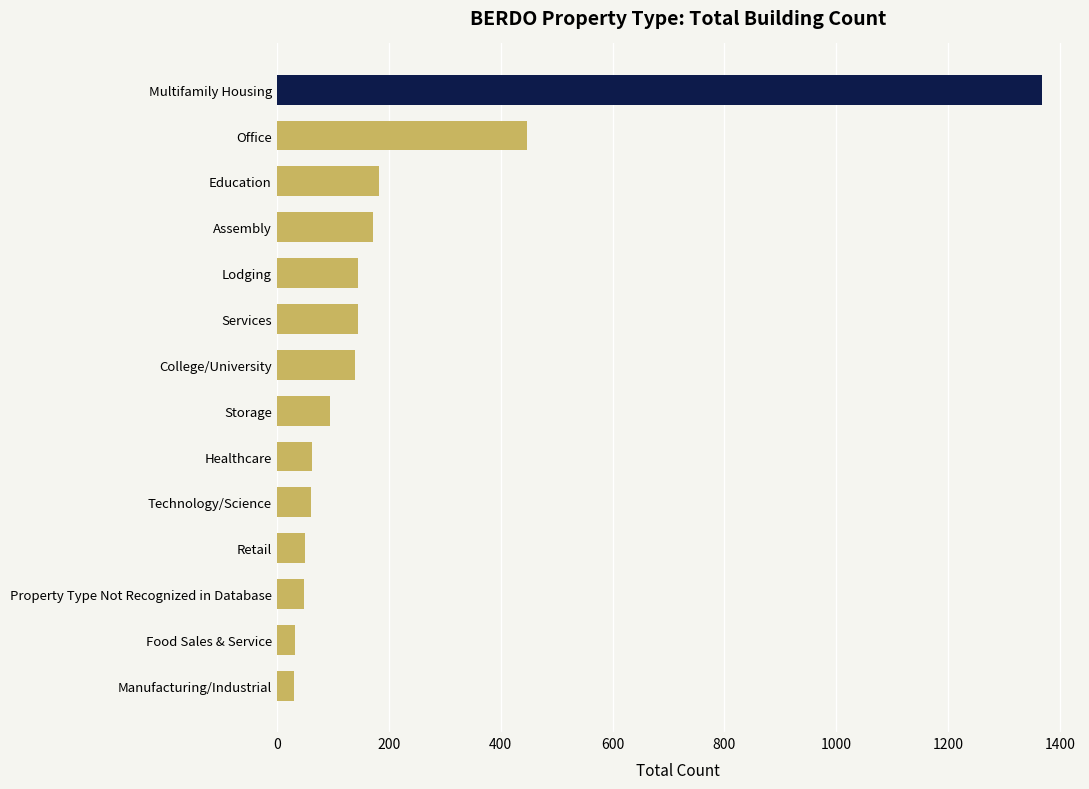

What is the average value?

213